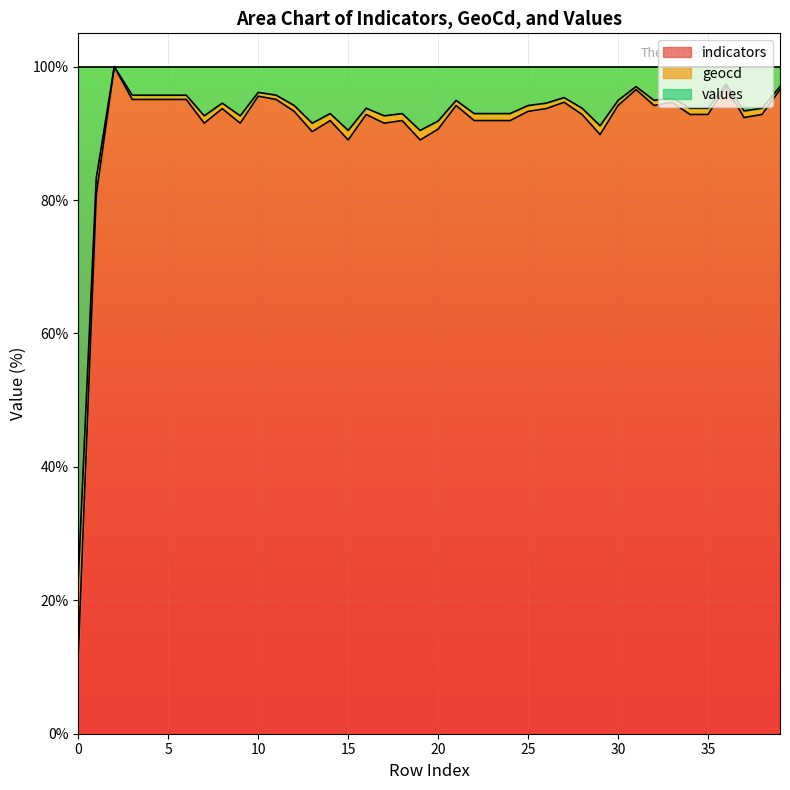

The value of geocd at 21 is 94.2. True or false?

True